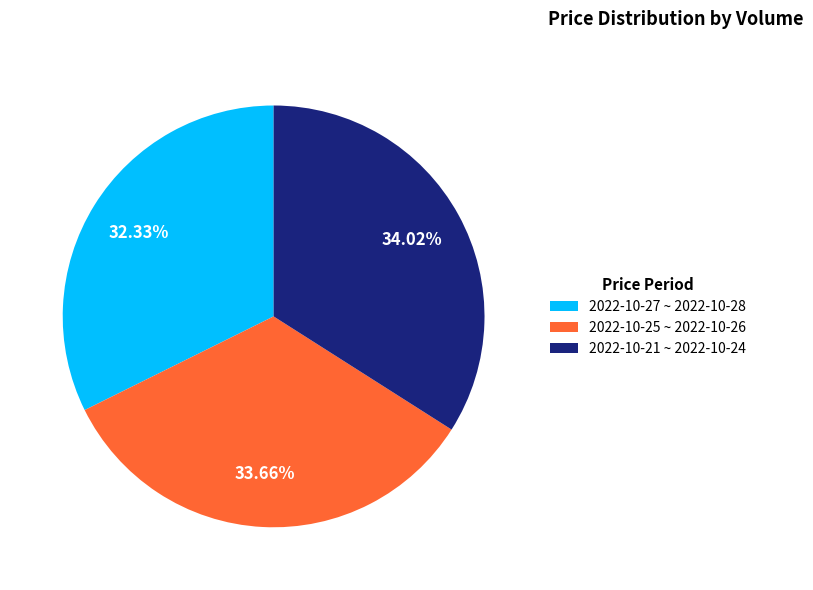

How many slices are in this pie chart?

3